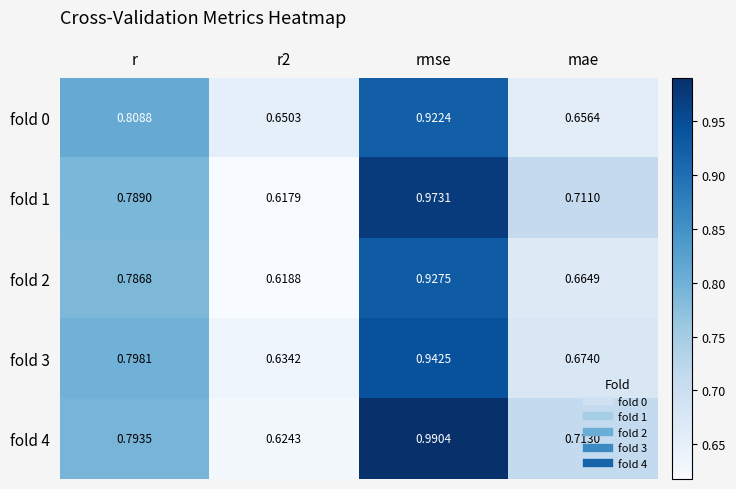

At which category does the chart reach its peak across all series?

rmse